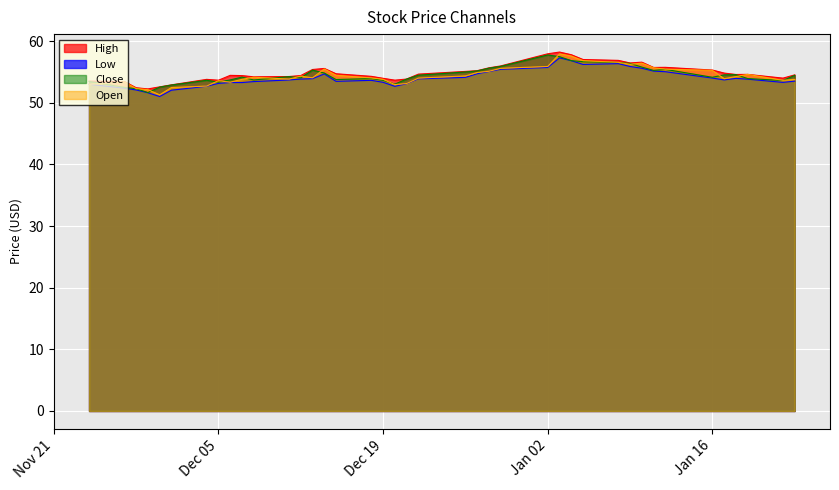

True or false: Close and Low intersect in this chart.

False